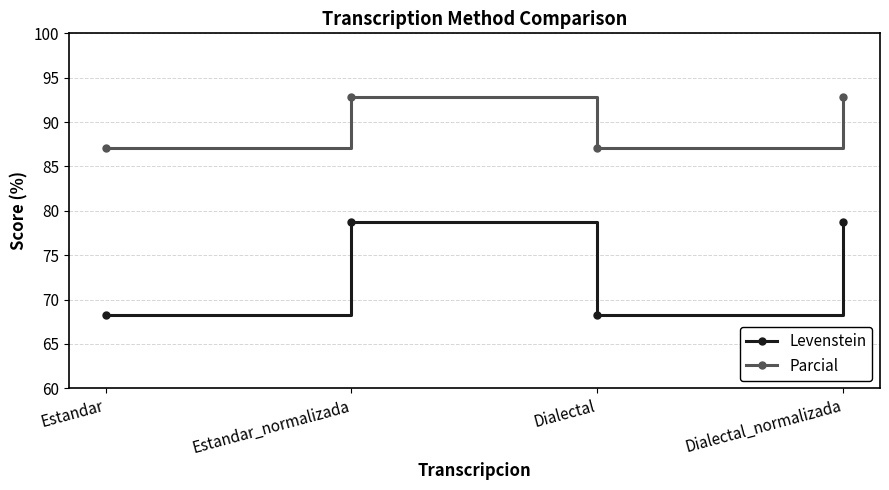

Where is the first local maximum for Levenstein?

Estandar_normalizada